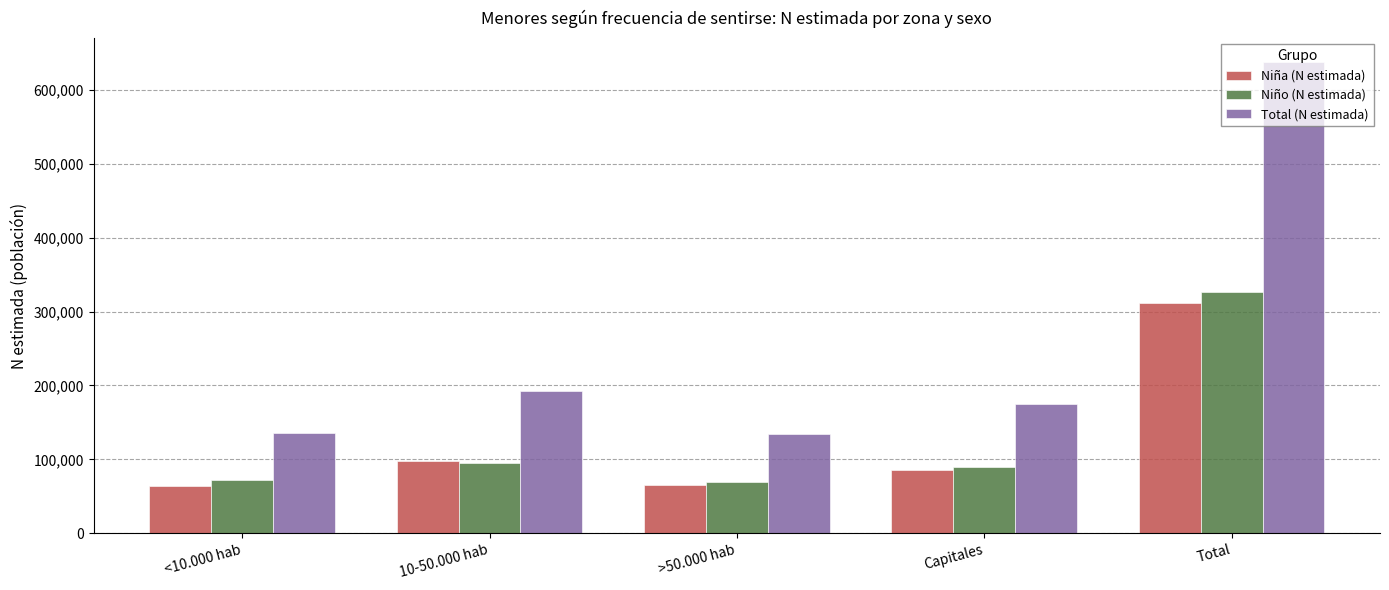

Is the value of Total (N estimada) at Total greater than the value of Niño (N estimada) at Capitales?

Yes